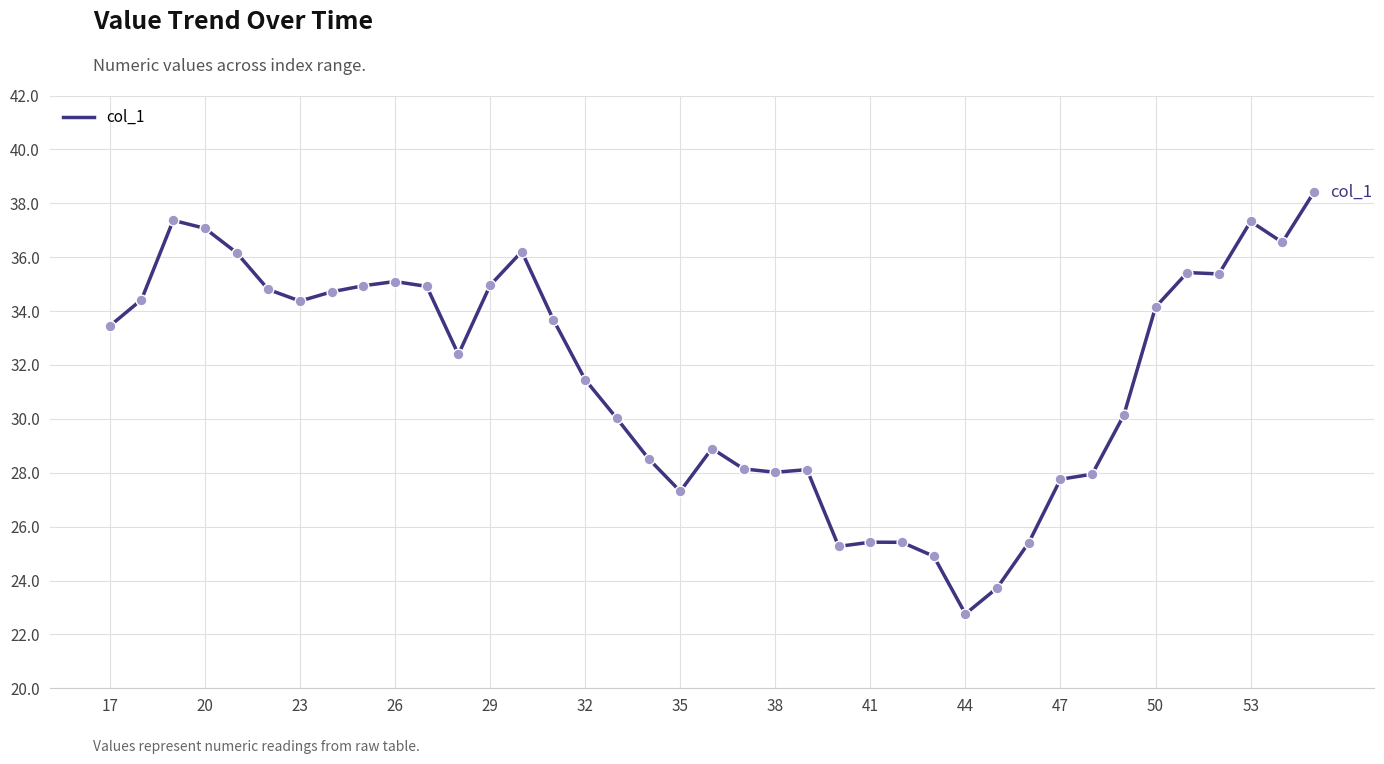

What is the difference between the maximum and minimum values?

15.7